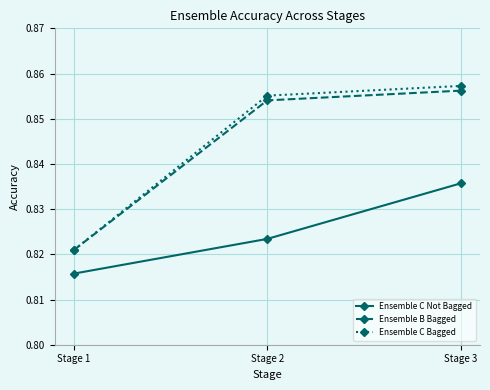

Where is Ensemble C Bagged nearest to the value 0?

Stage 1